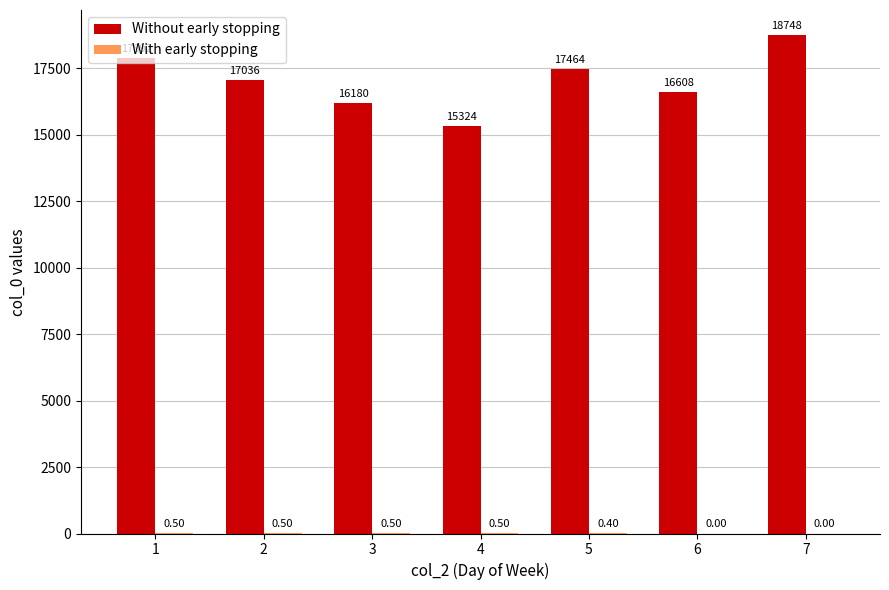

True or false: Without early stopping has a value of 16608.0 at 6.

True